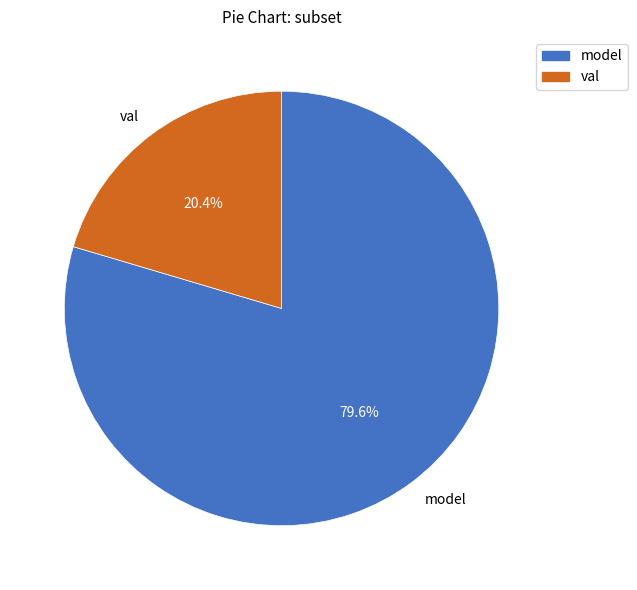

Which slice is the largest?

model